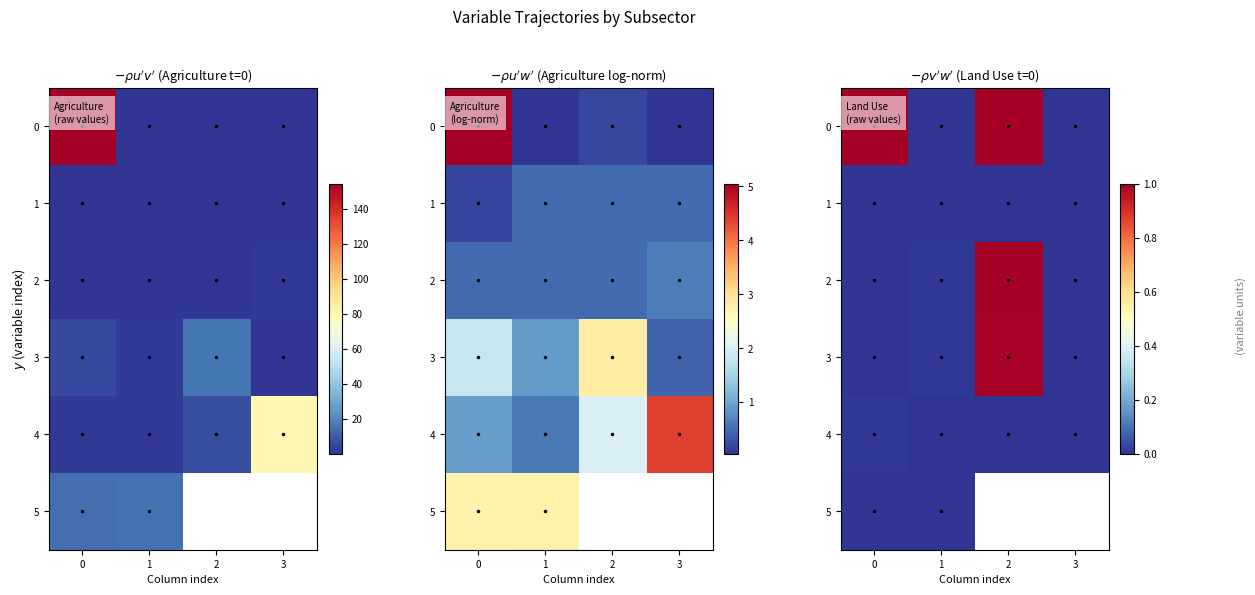

The value of 1 at 0 is 0.0. True or false?

False